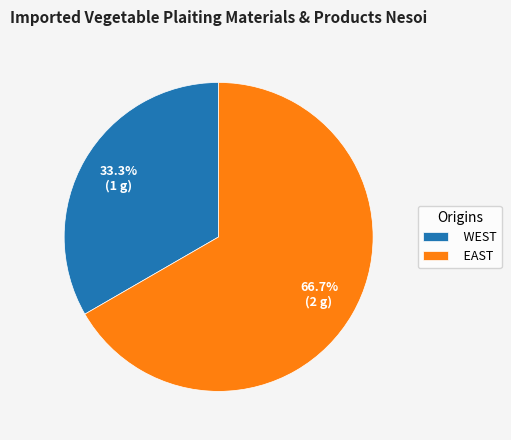

Approximately how many times larger is the value at WEST compared to EAST?

0.5